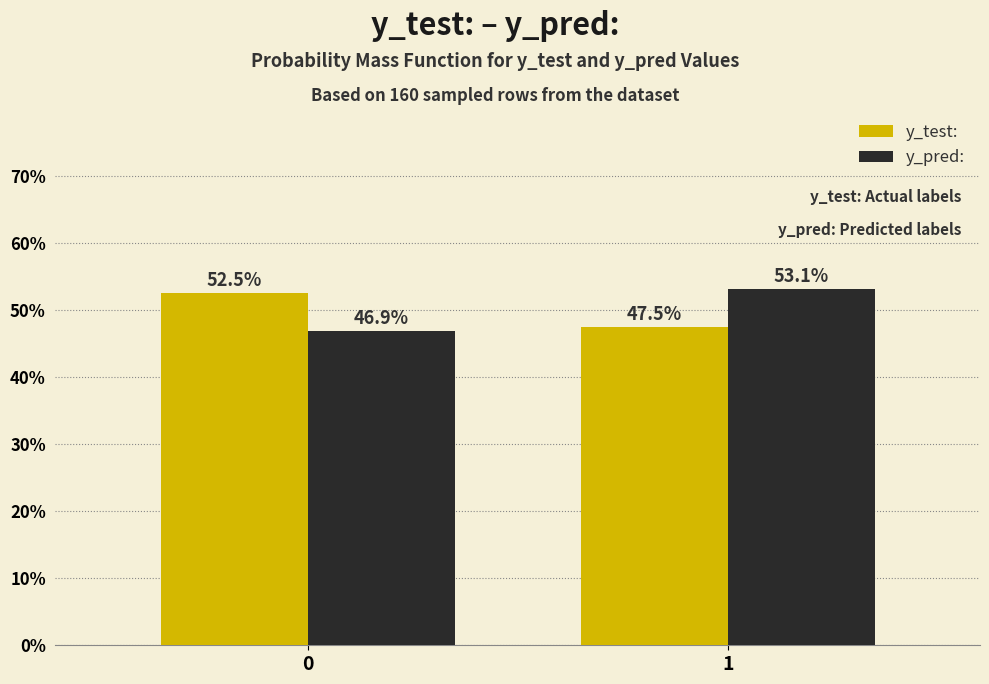

Reading left to right, list all the values displayed in this chart.

y_test:: 0=52.5	1=47.5
y_pred:: 0=46.9	1=53.1